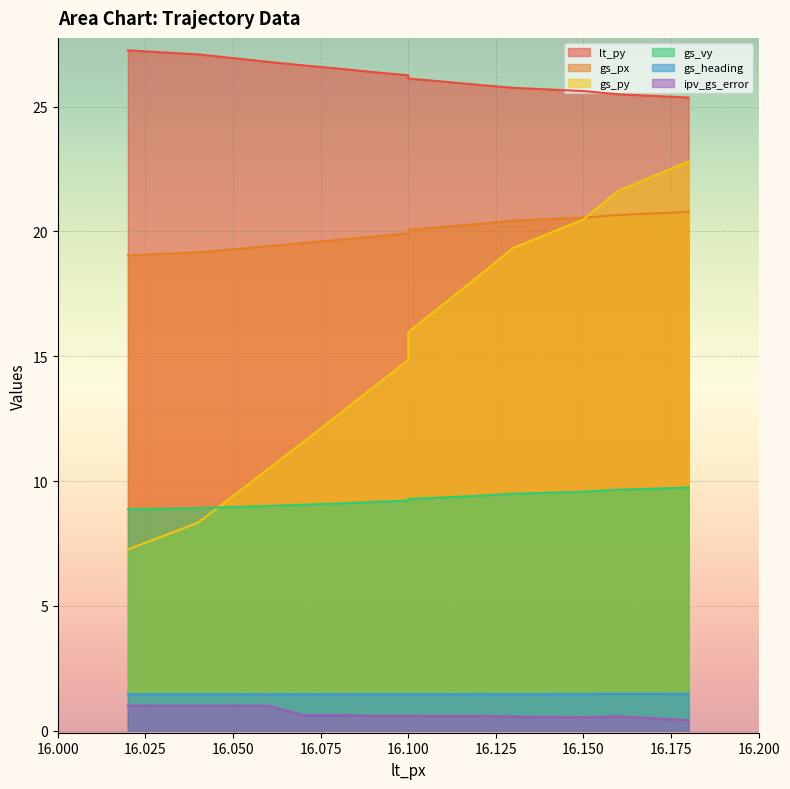

Does the chart display data point markers on the line(s)?

No